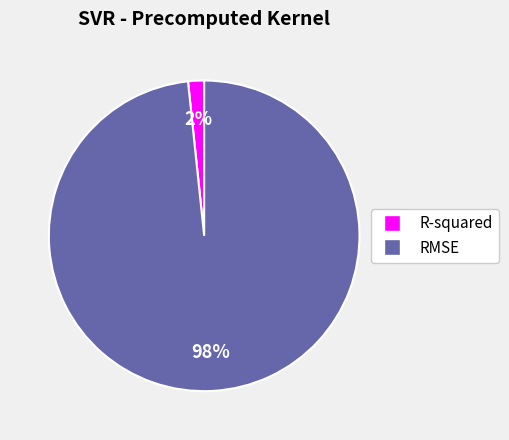

Which category has the smallest portion of the pie?

R-squared